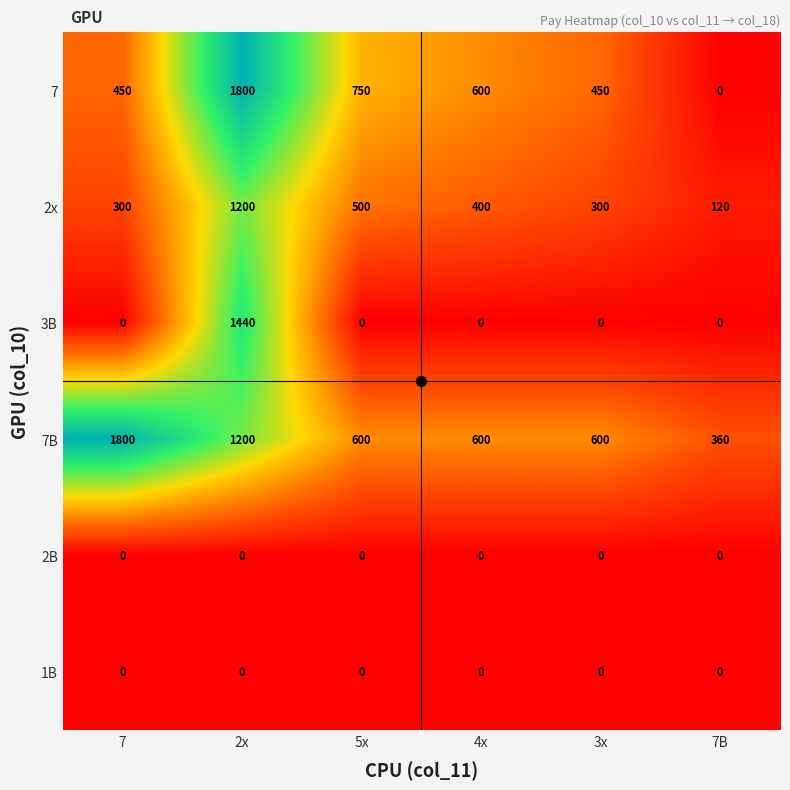

True or false: 3B has a value of 597 at 3x.

False